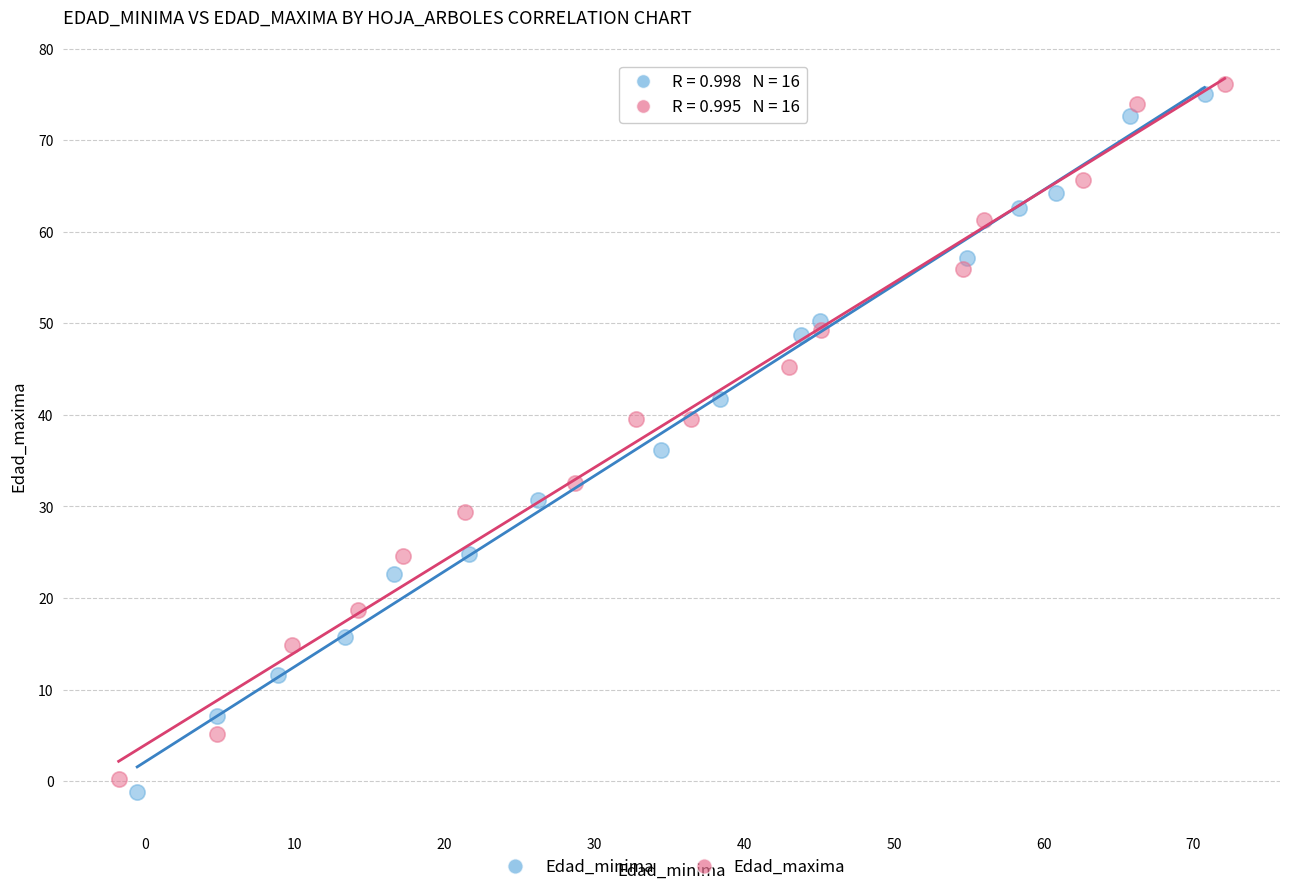

Which series reaches the maximum Y coordinate?

Edad_maxima